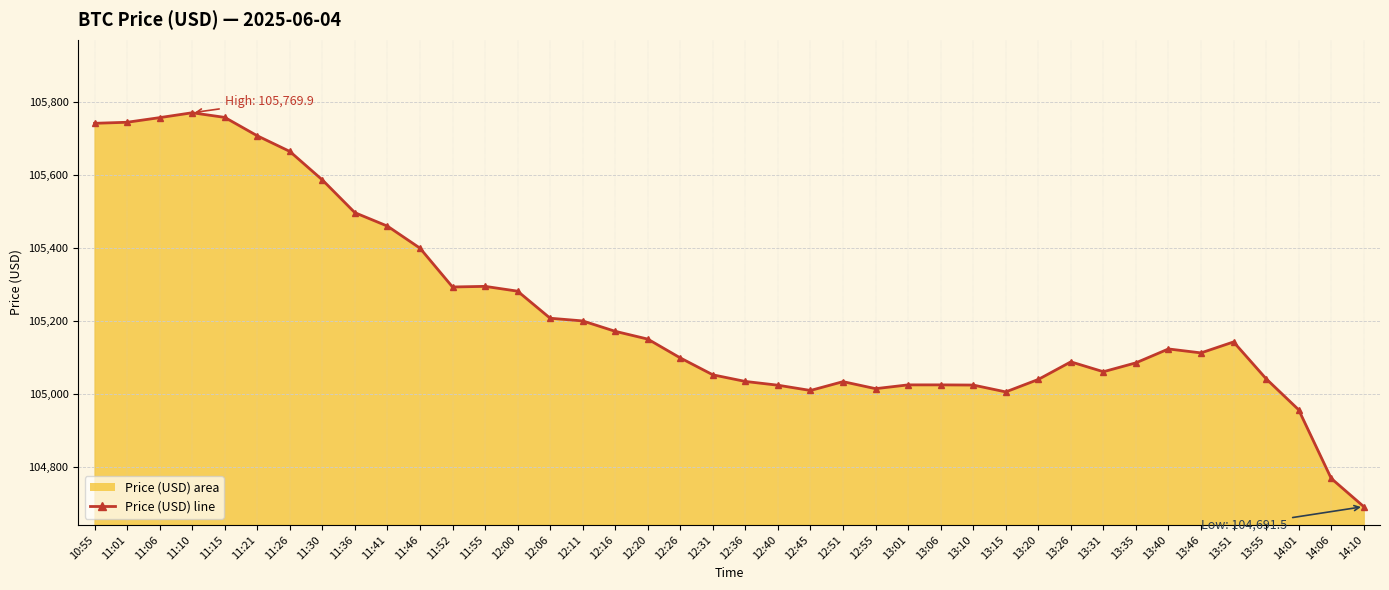

What is the label of the 29th point from the right?

11:52